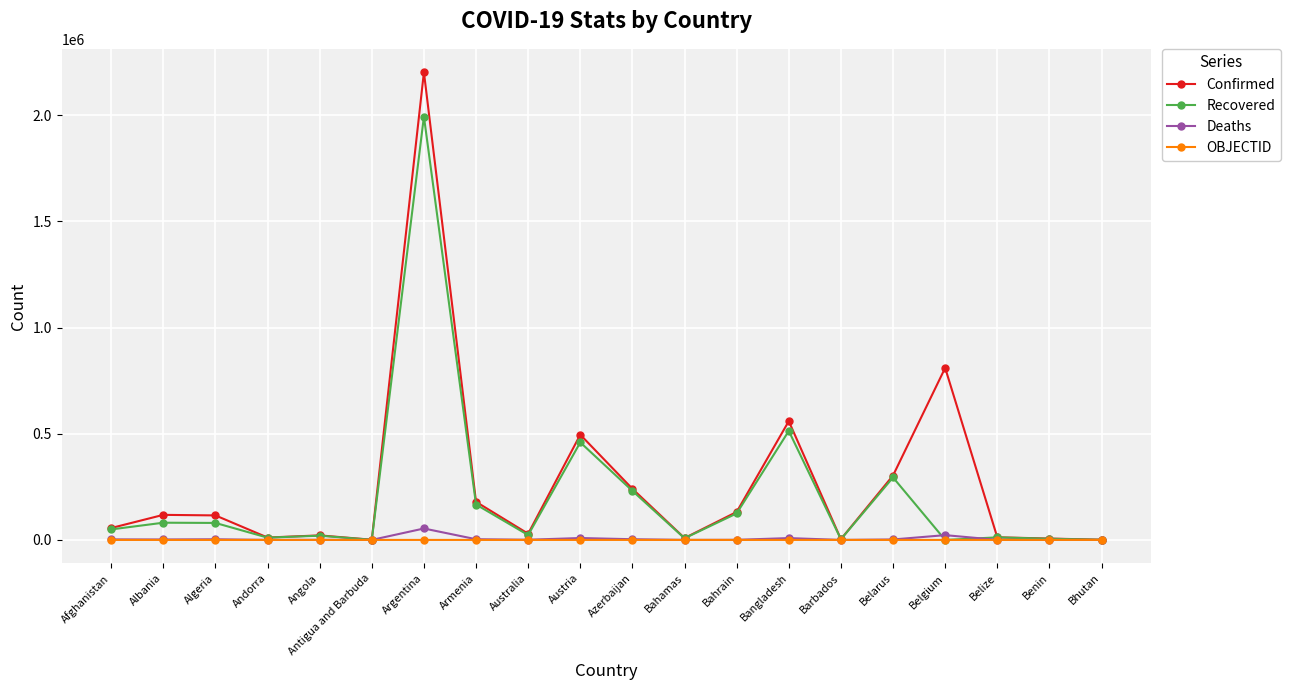

What is the minimum value for Confirmed?

868